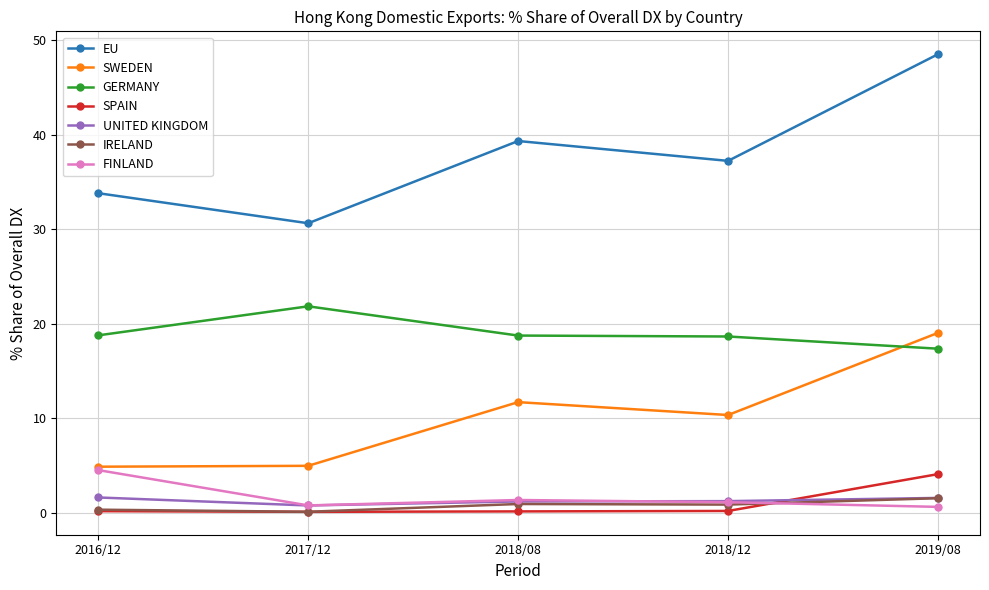

Does the chart display data point markers on the line(s)?

Yes